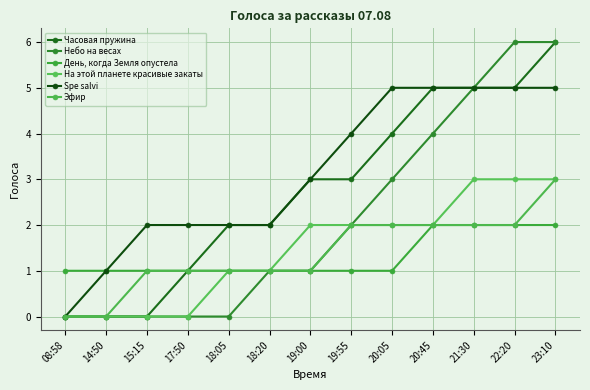

List the series in order of their peak value, lowest first.

День, когда Земля опустела, На этой планете красивые закаты, Эфир, Spe salvi, Часовая пружина, Небо на весах